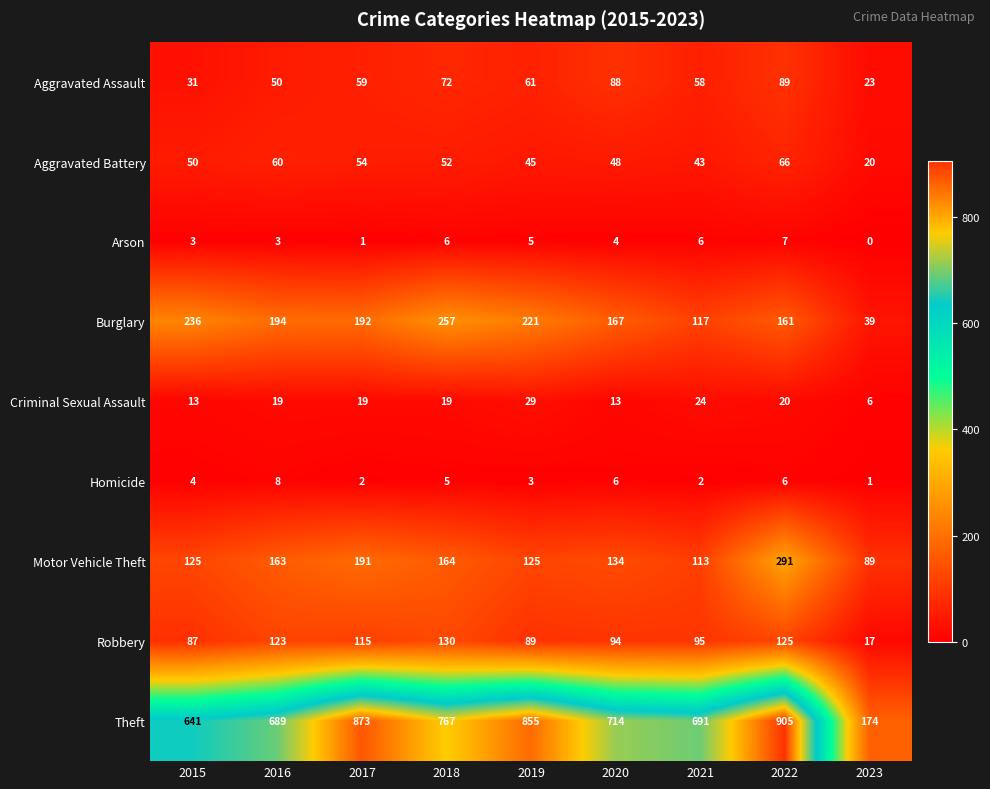

What is the difference between the maximum and minimum values in the Motor Vehicle Theft series?

202